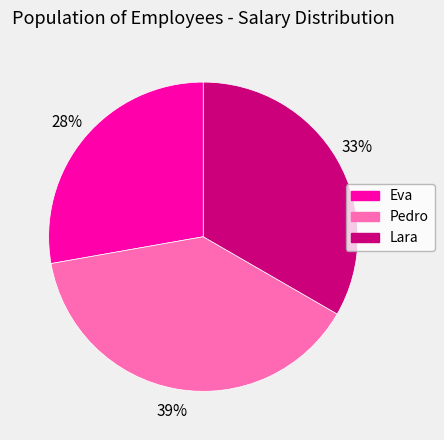

How many segments does this pie chart have?

3